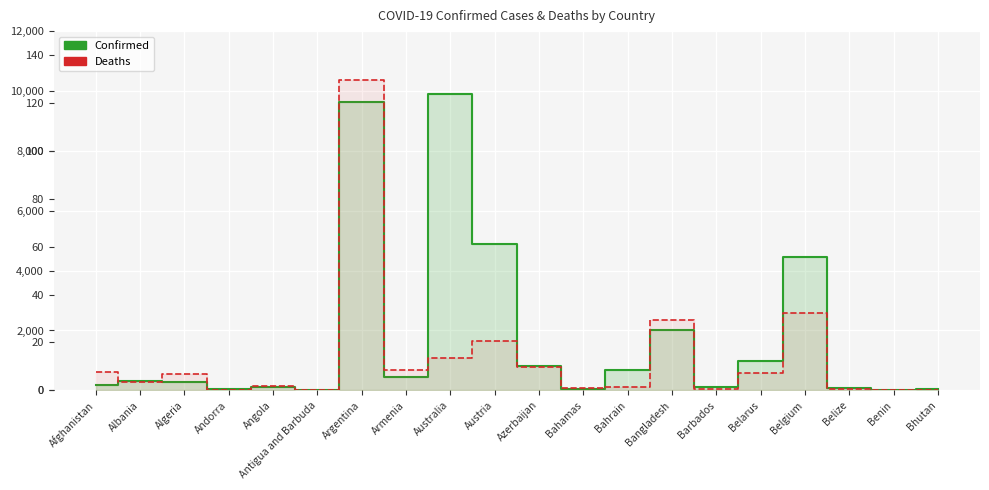

At how many categories does at least one series exceed 4742391?

3